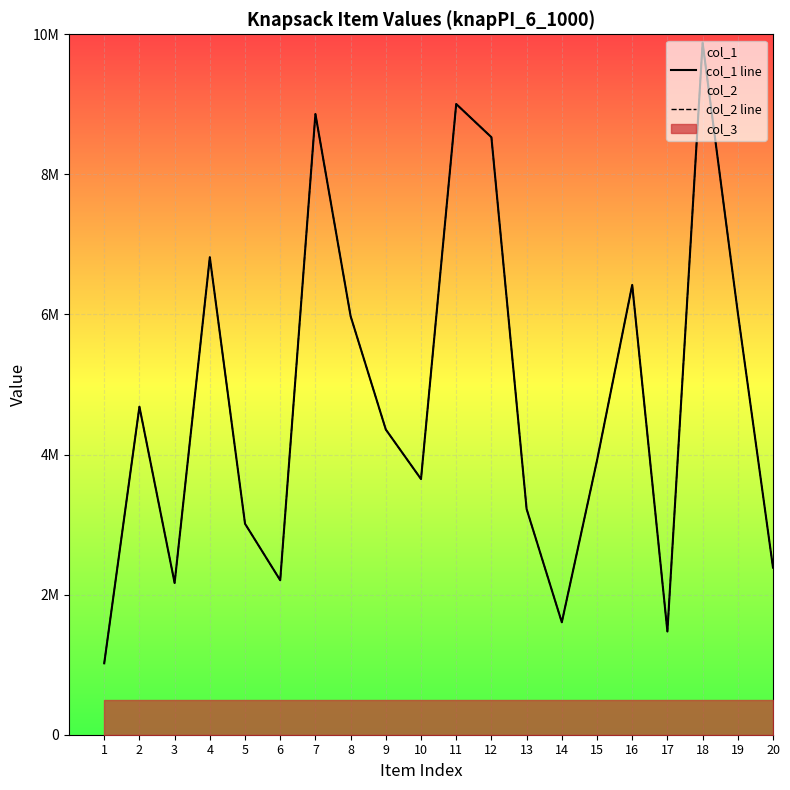

Which series has the largest total across all categories?

col_1 line